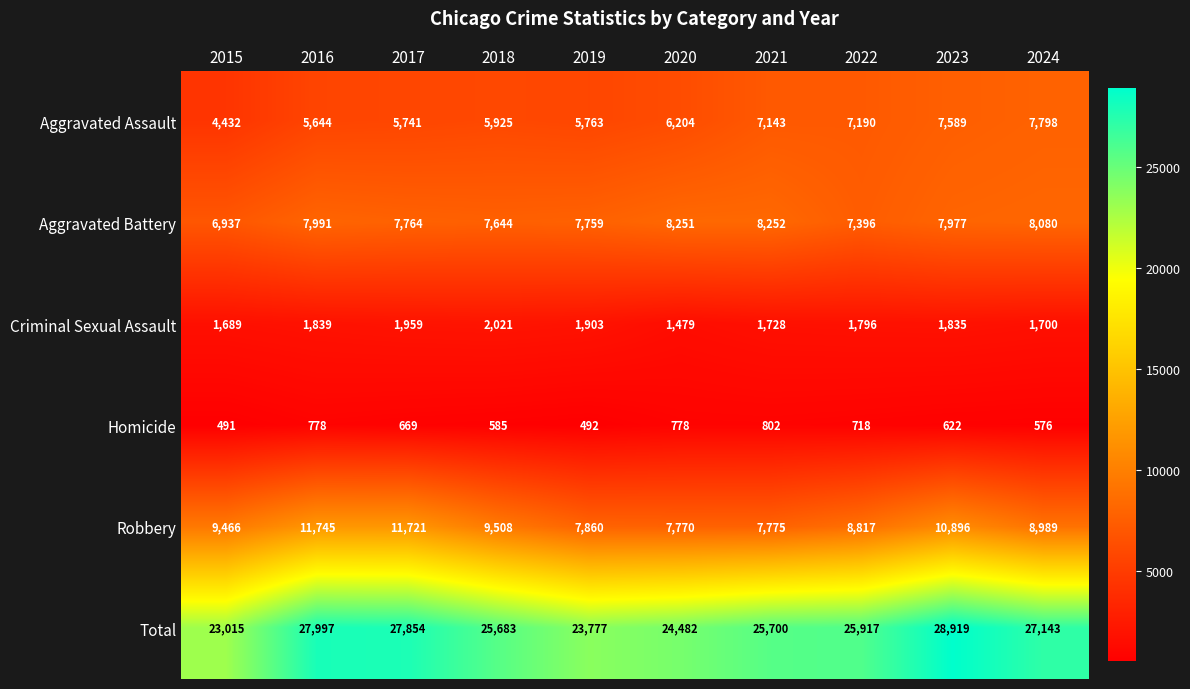

What is the difference between the maximum and minimum values in the Aggravated Battery series?

1315